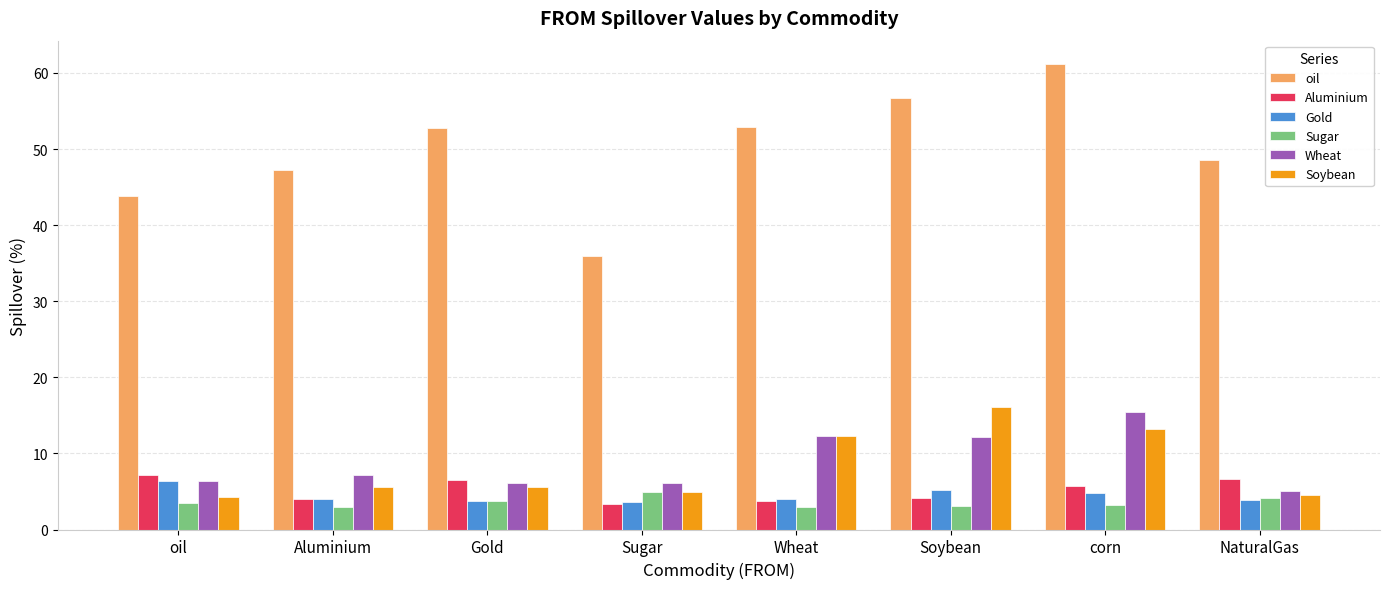

What is the total value across all series at Gold?

78.4